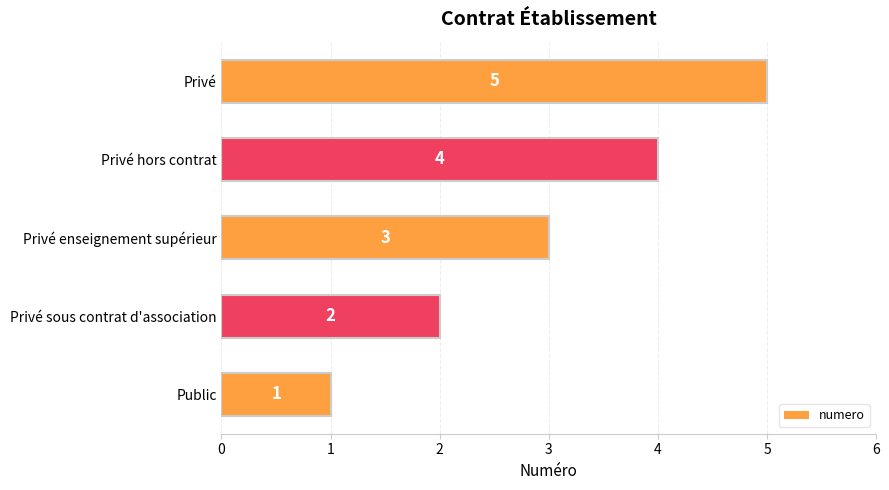

Where is the data nearest to the value 3?

Privé enseignement supérieur